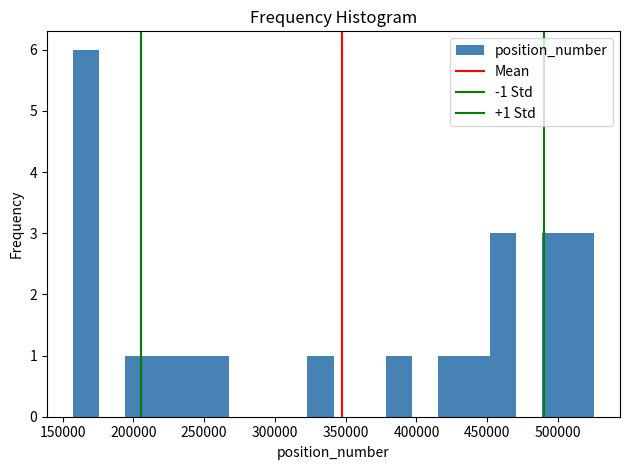

Read against the x-axis, roughly where is the centre of the tallest bar?

165000